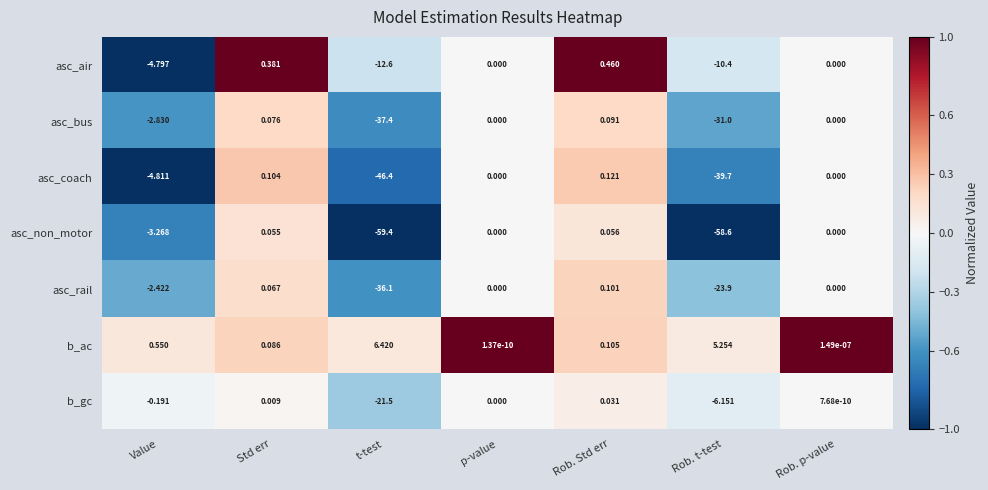

Which series has the largest total across all categories?

b_ac